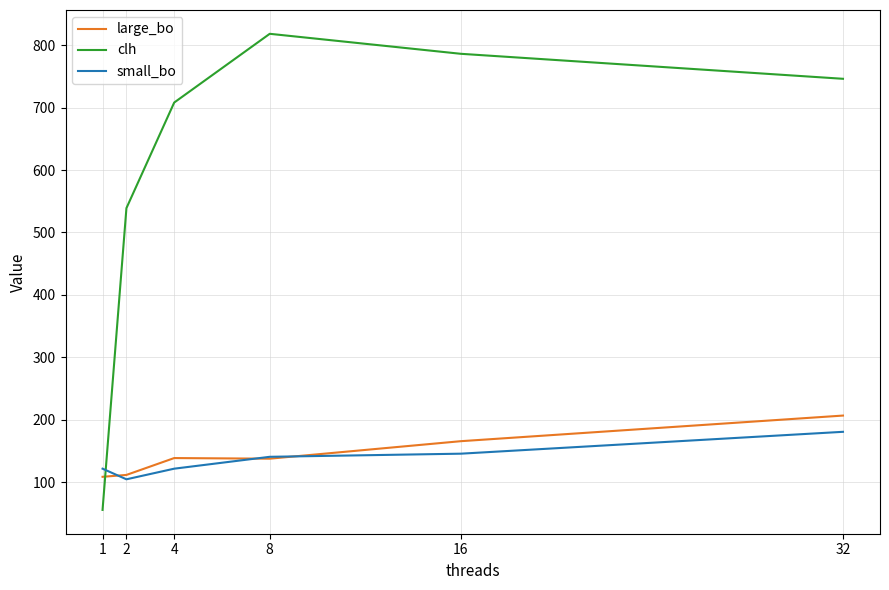

What value does the small_bo series have at 1, to the nearest 5?

120